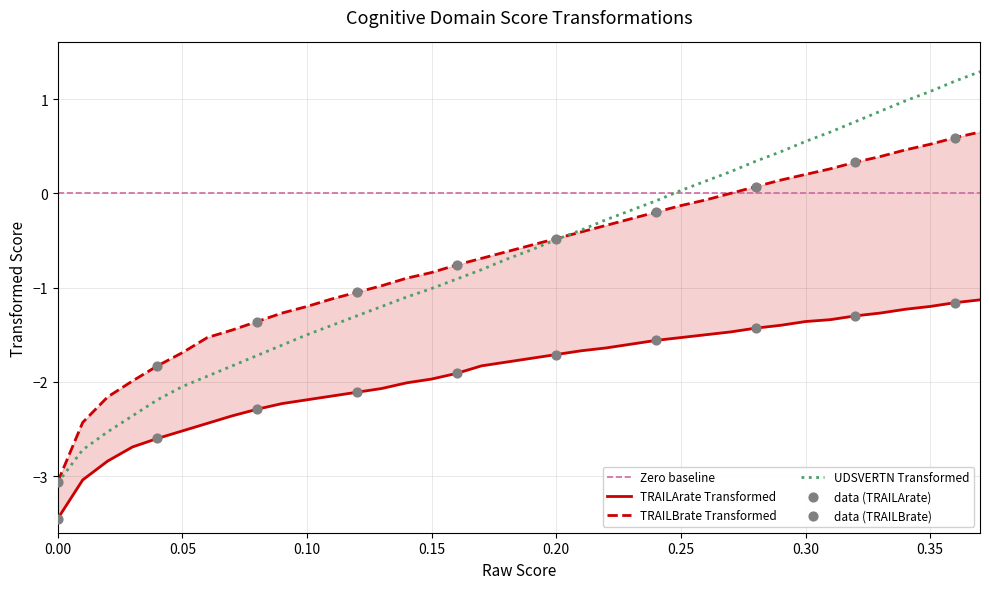

Is the value of TRAILArate Transformed at 17 greater than the value of UDSVERTN Transformed at 33?

No